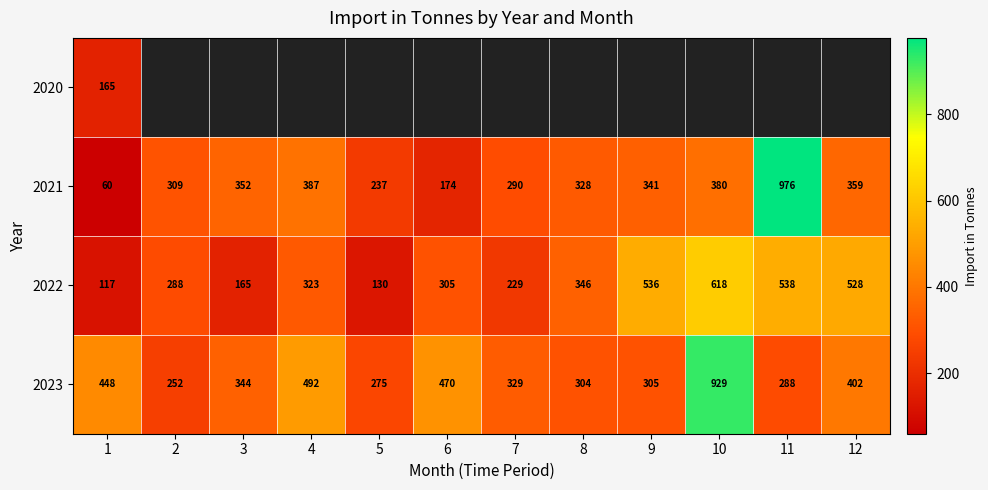

Is the value of 2020 at 1 greater than the value of 2022 at 2?

No